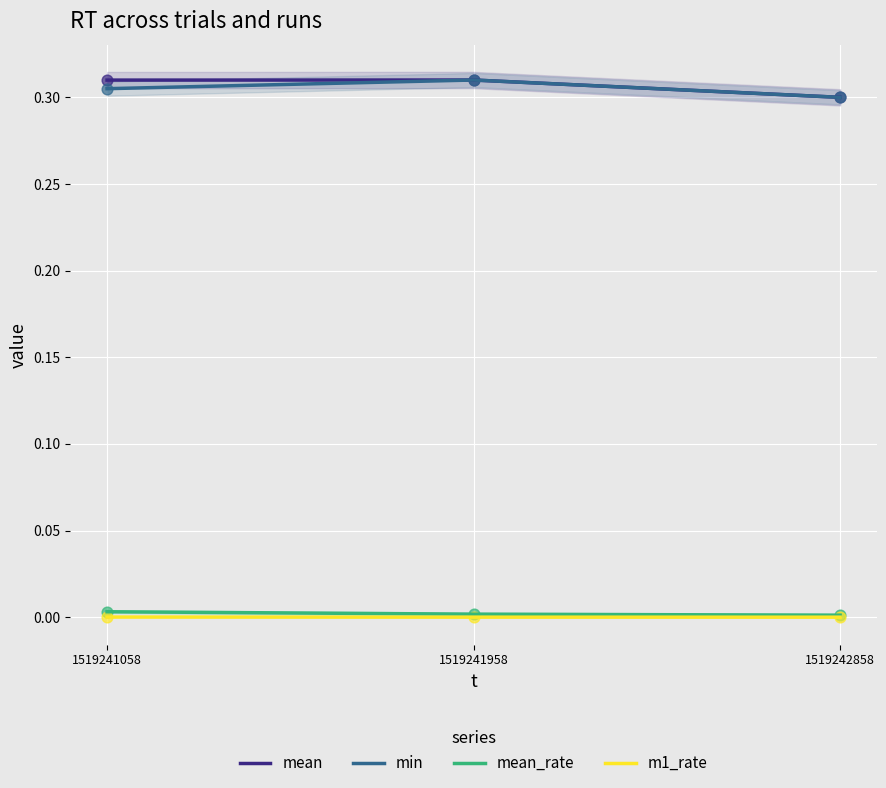

Is the value of min at 1519242858 greater than the value of mean at 1519241958?

No